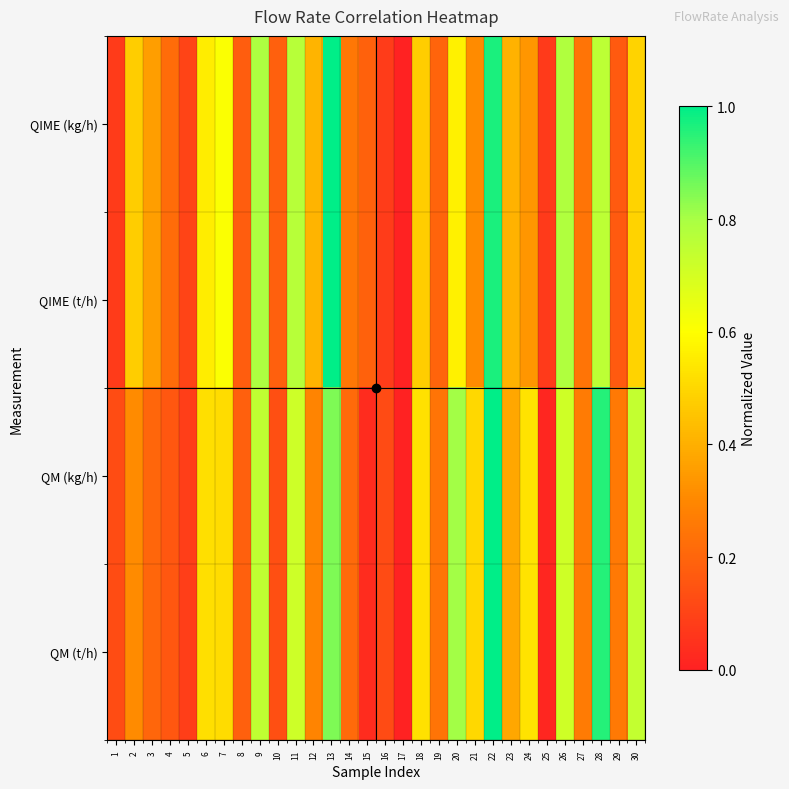

At which category is the sum across all series the highest?

22